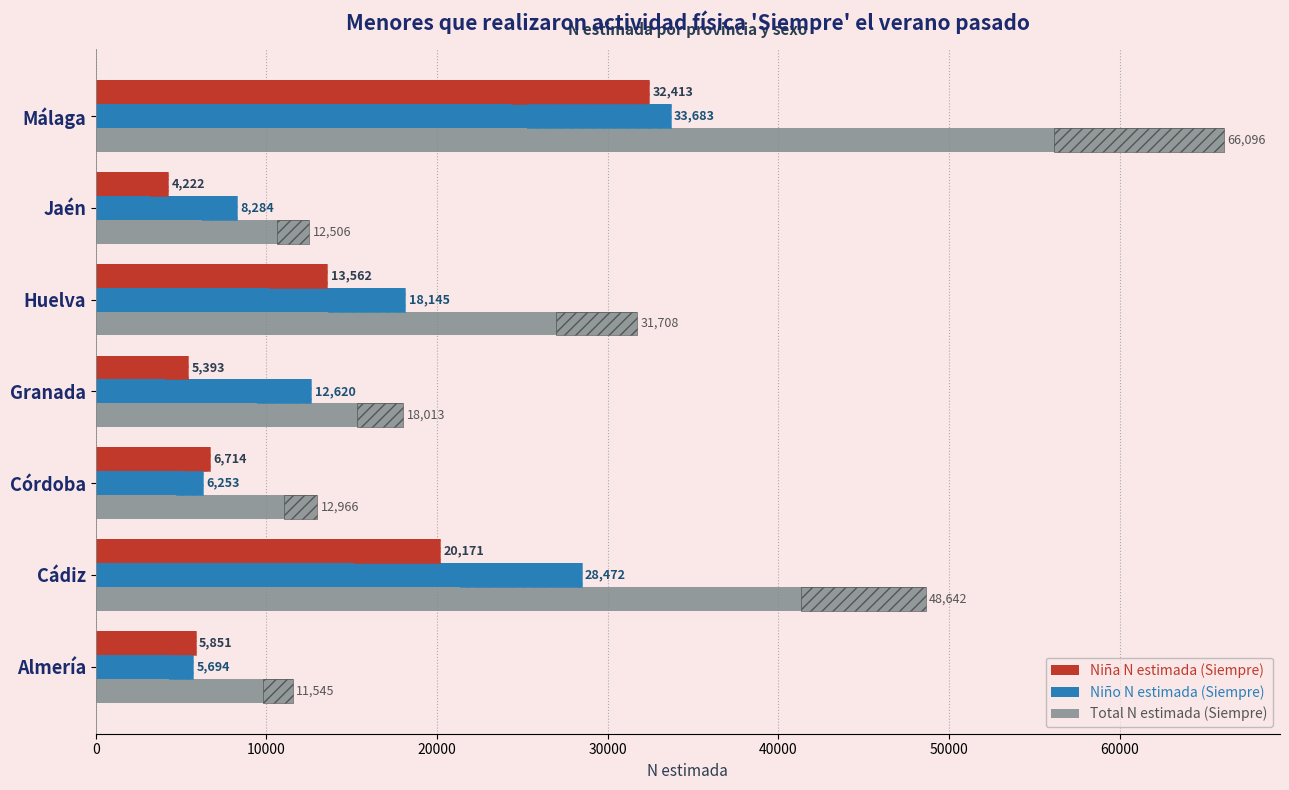

Are the bars grouped side by side (vs. stacked)?

Yes